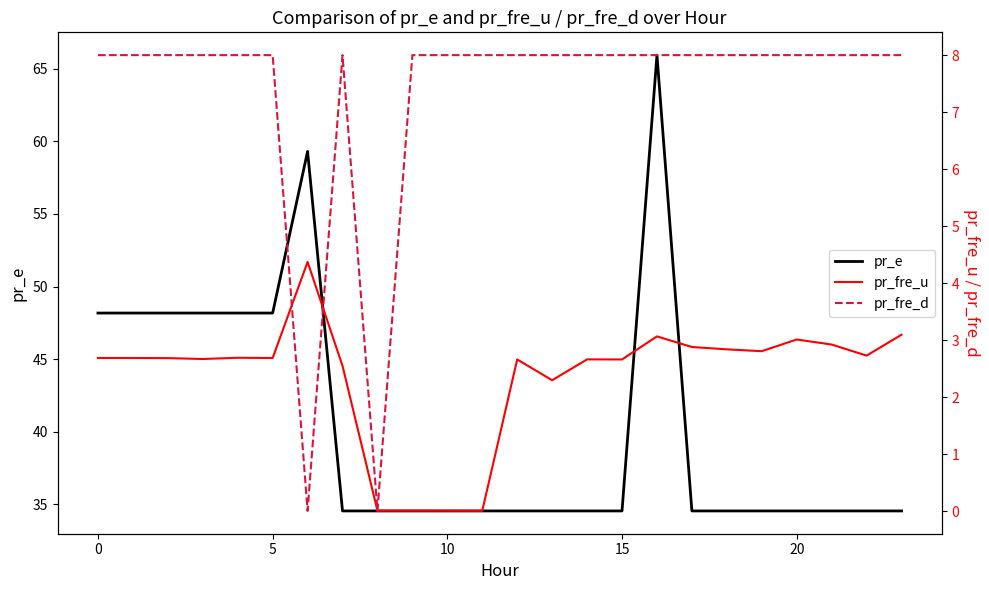

At which label is pr_fre_u closest to 2?

13